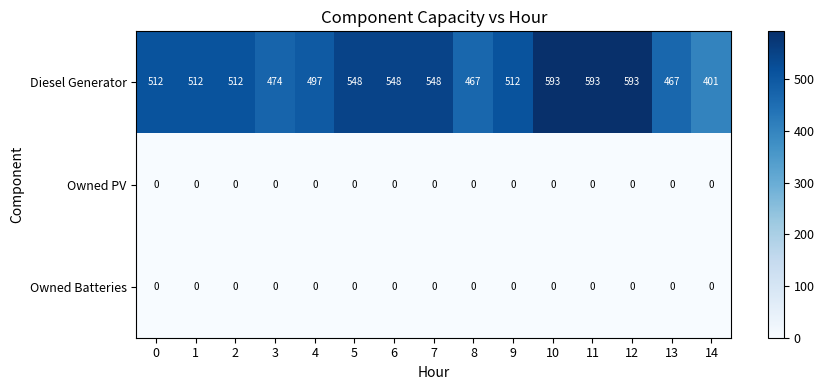

At how many categories does at least one series exceed 191?

15